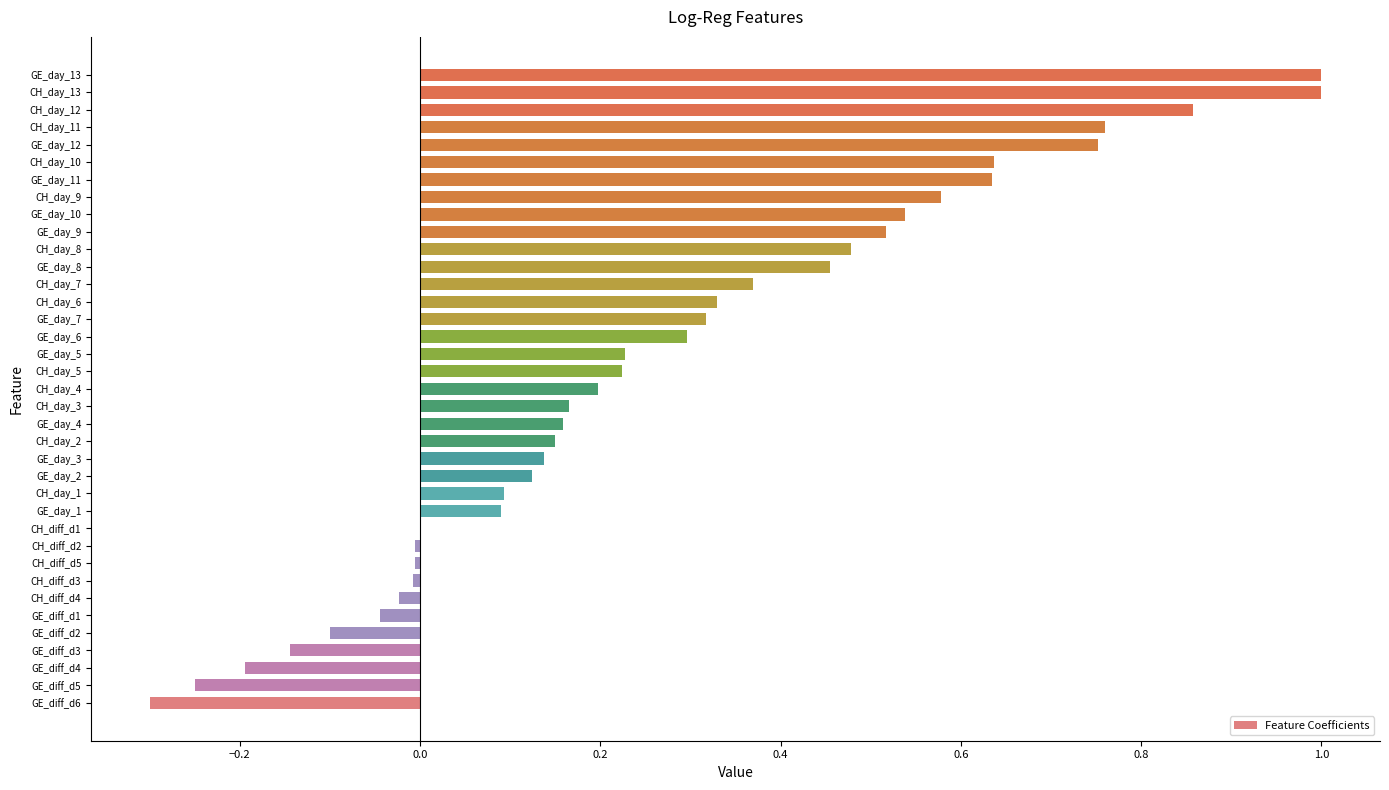

Is it true that the value at CH_day_8 is 0.8?

False